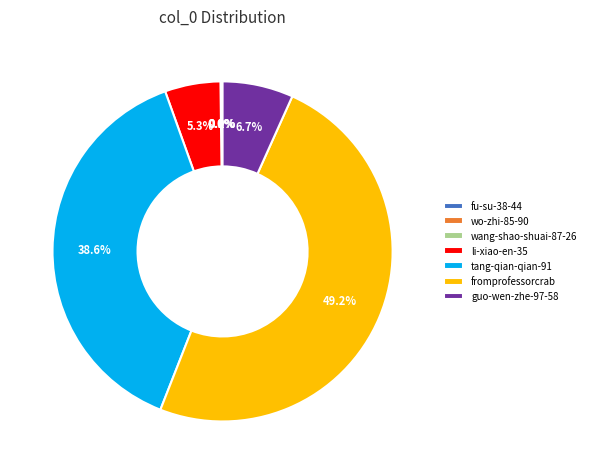

To the nearest percent, what percentage of the pie is li-xiao-en-35?

5%